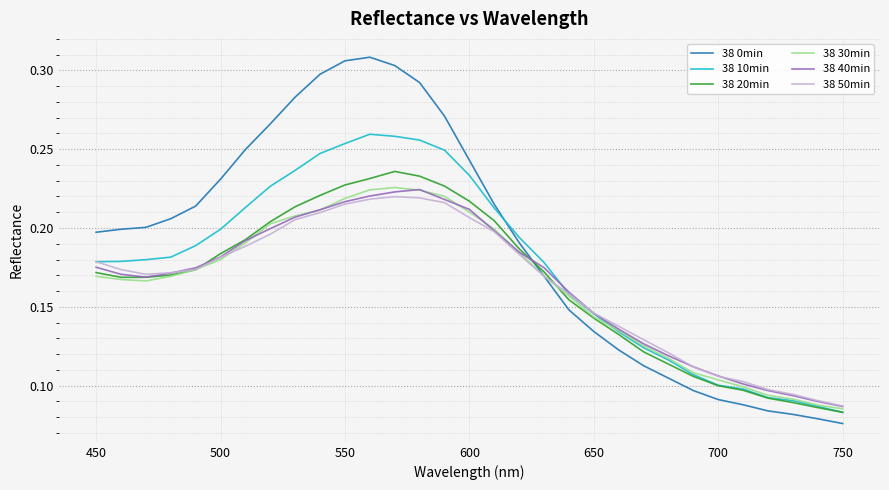

At how many categories does at least one series exceed 0?

31